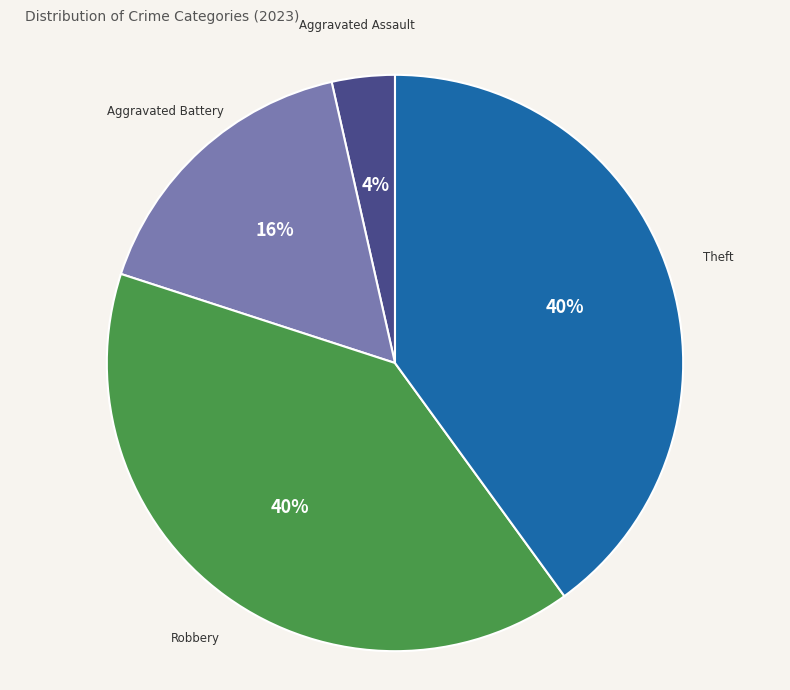

To the nearest percent, what is the average slice percentage?

25%